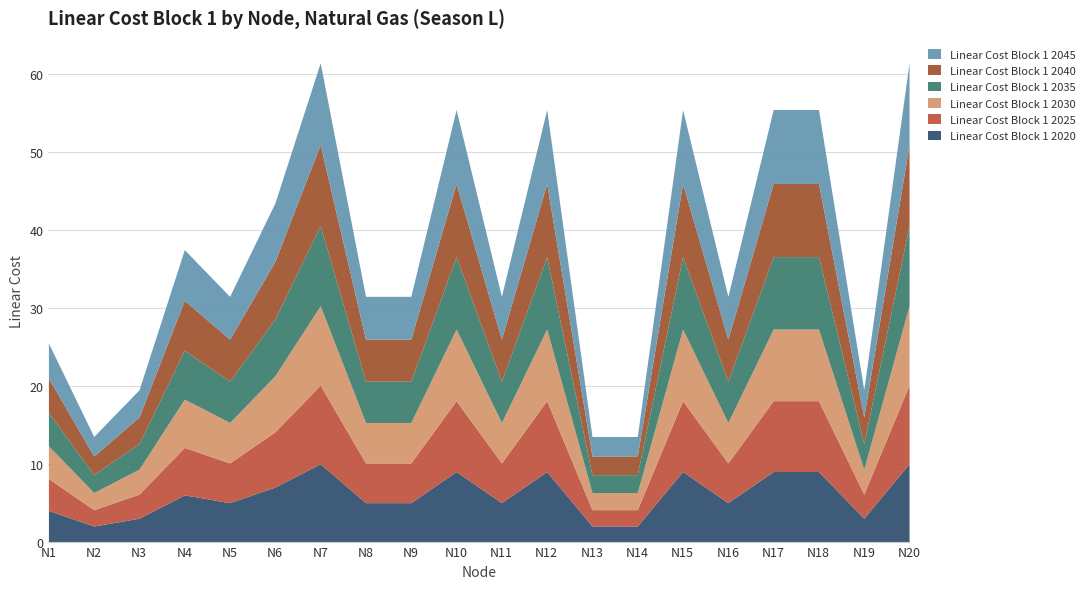

What is the value of the Linear Cost Block 1 2035 point at the 17th from the left?

9.3